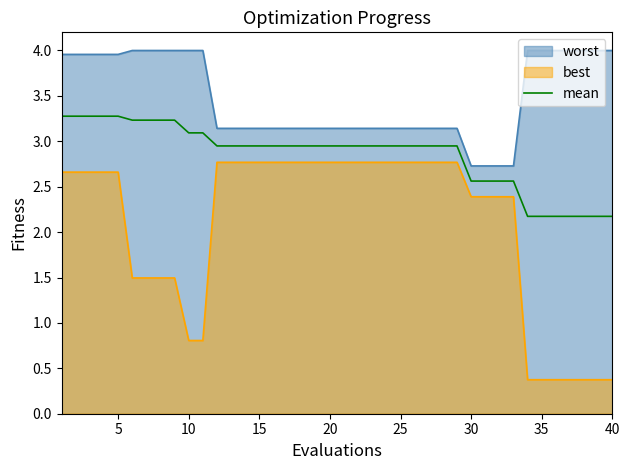

True or false: best has a value of 0.4 at 35.

True